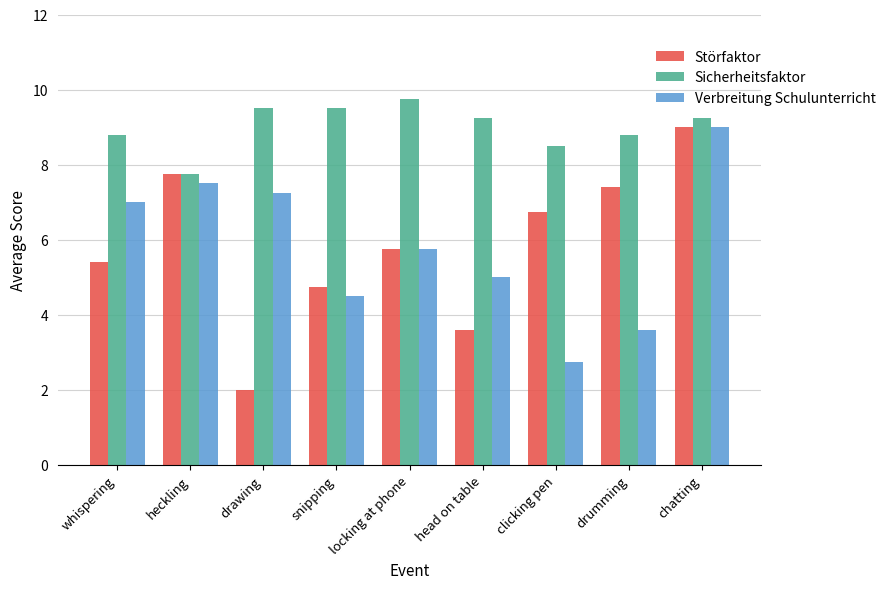

Which series has the widest spread of values?

Störfaktor